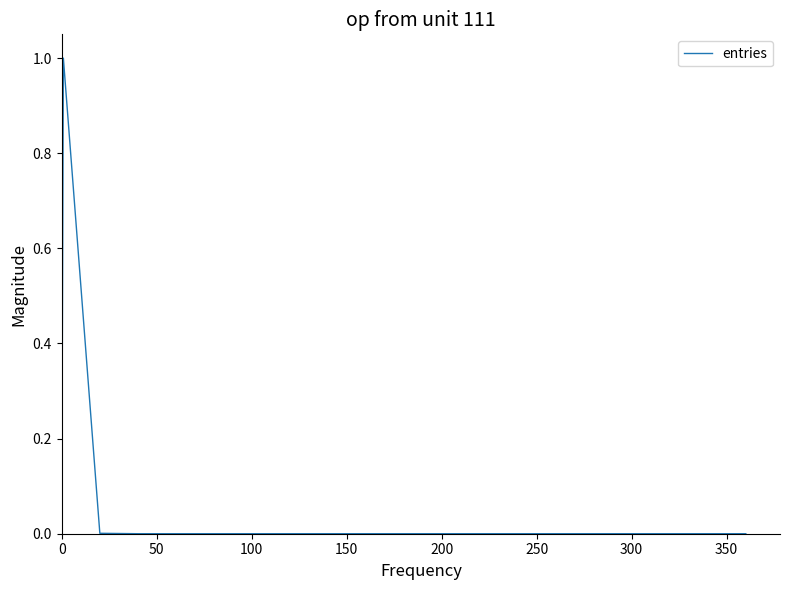

What is the greatest value displayed?

1.0